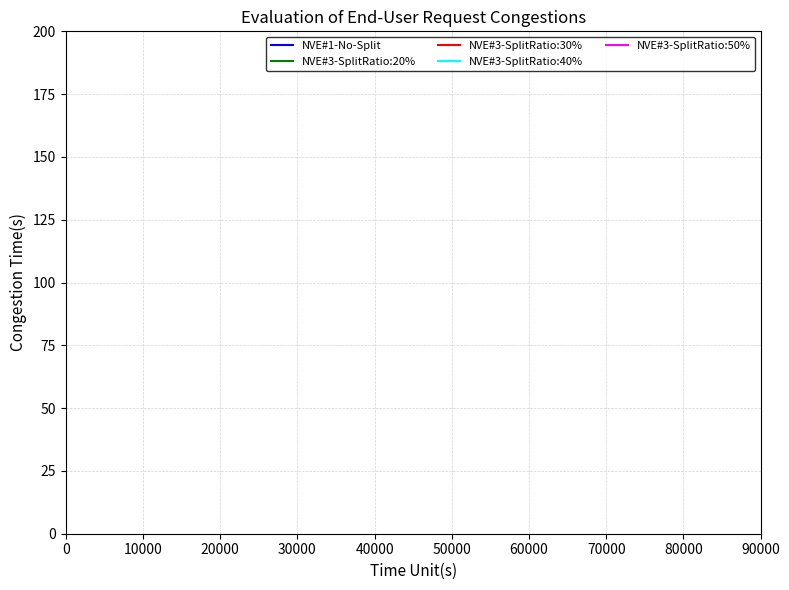

The value of NVE#3-SplitRatio:50% at 70000 is 24. True or false?

False